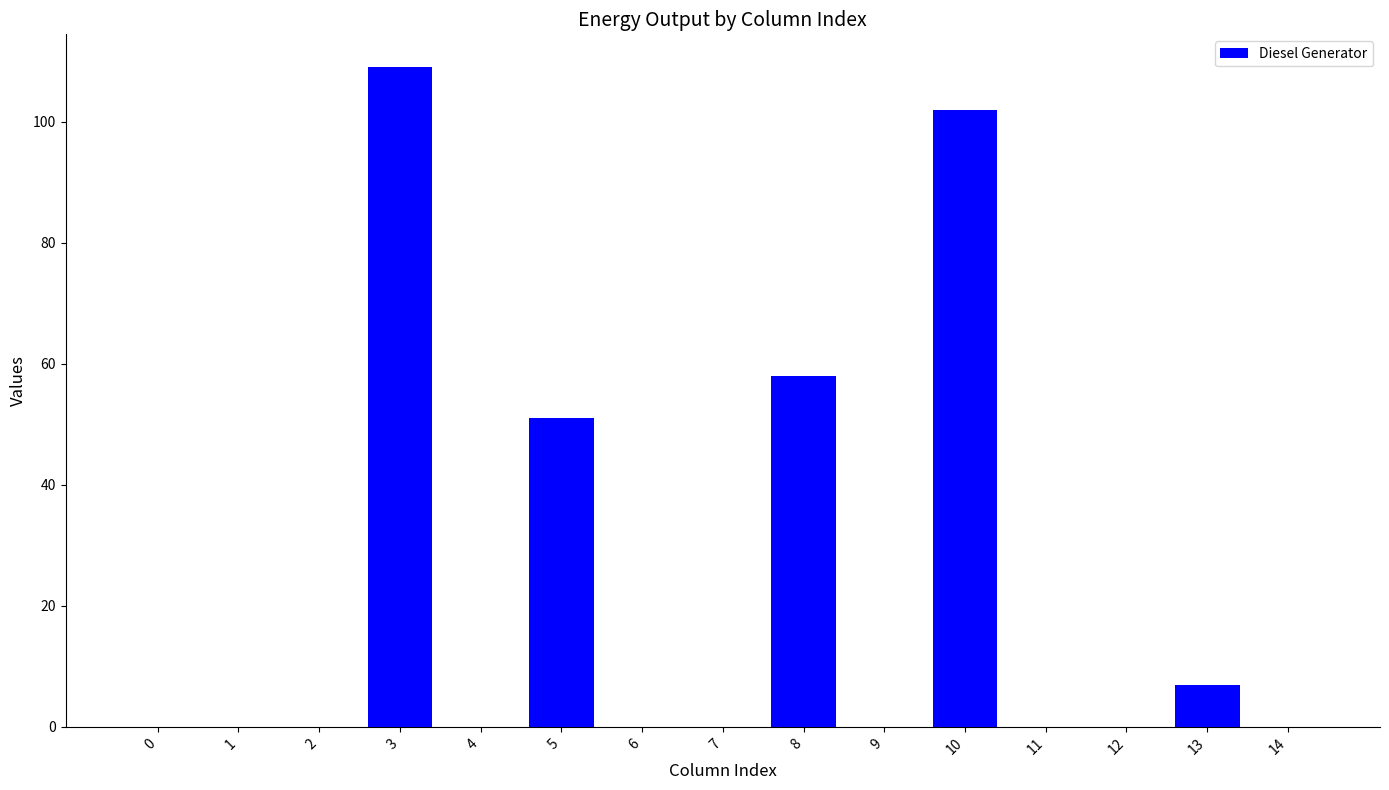

Is it true that the value at 14 is 0?

True